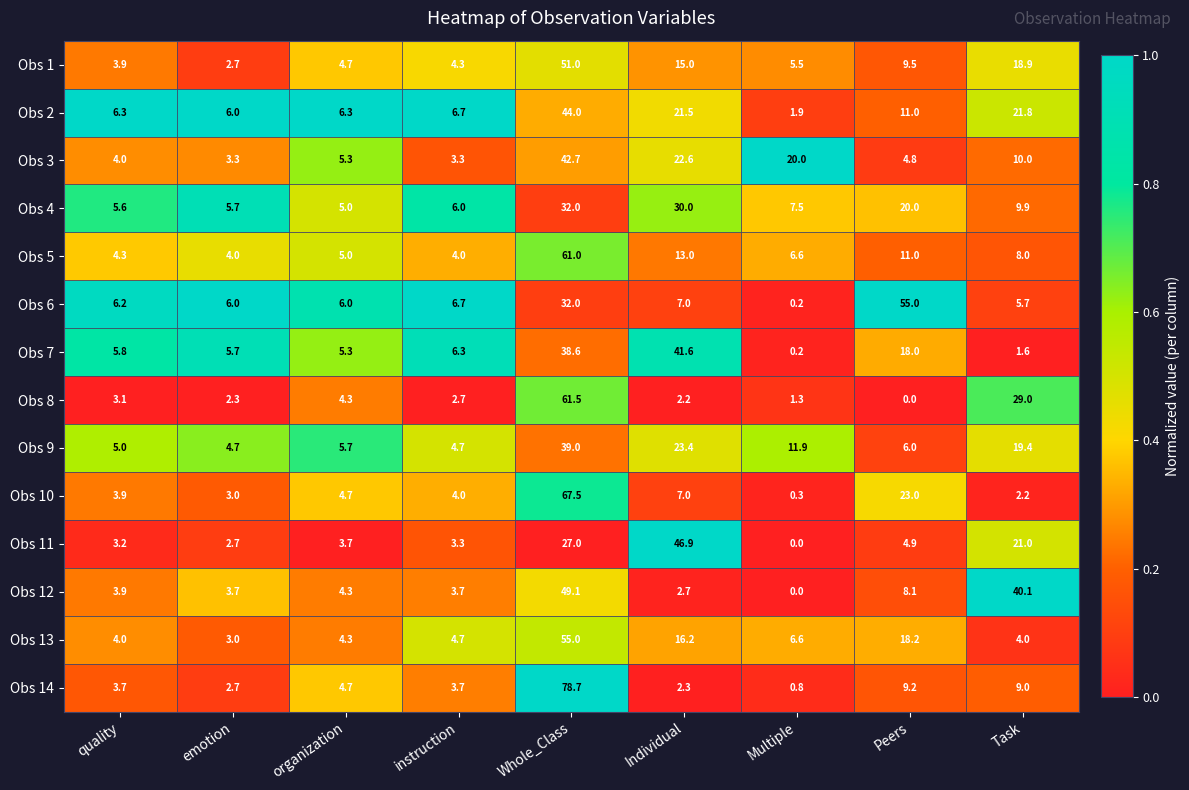

Count the number of data series in this chart.

14